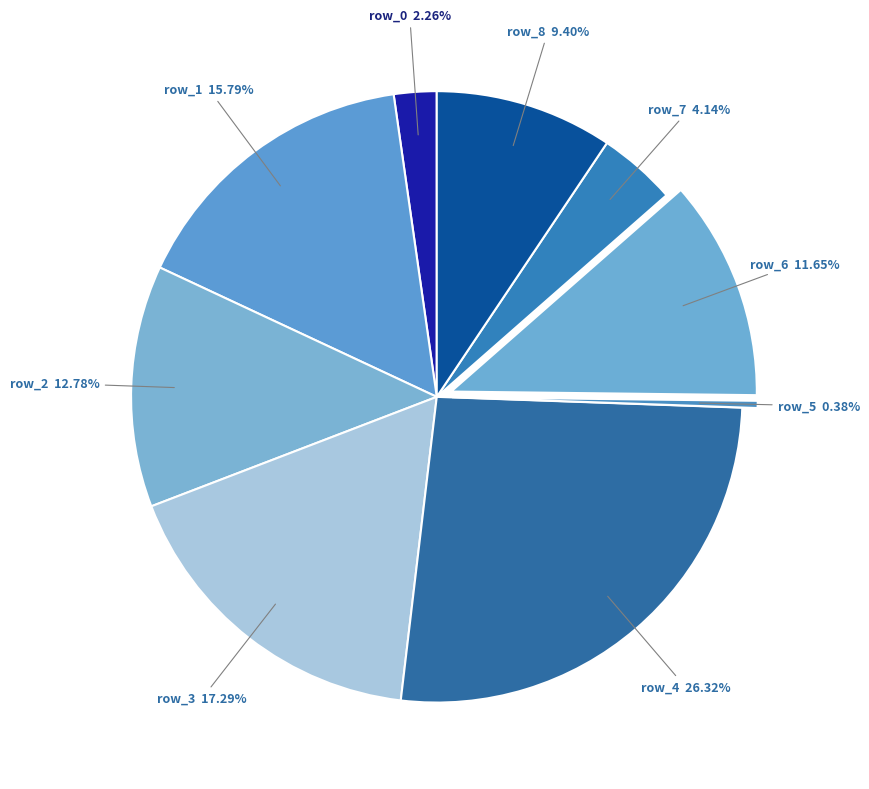

Does any single category account for the majority?

No